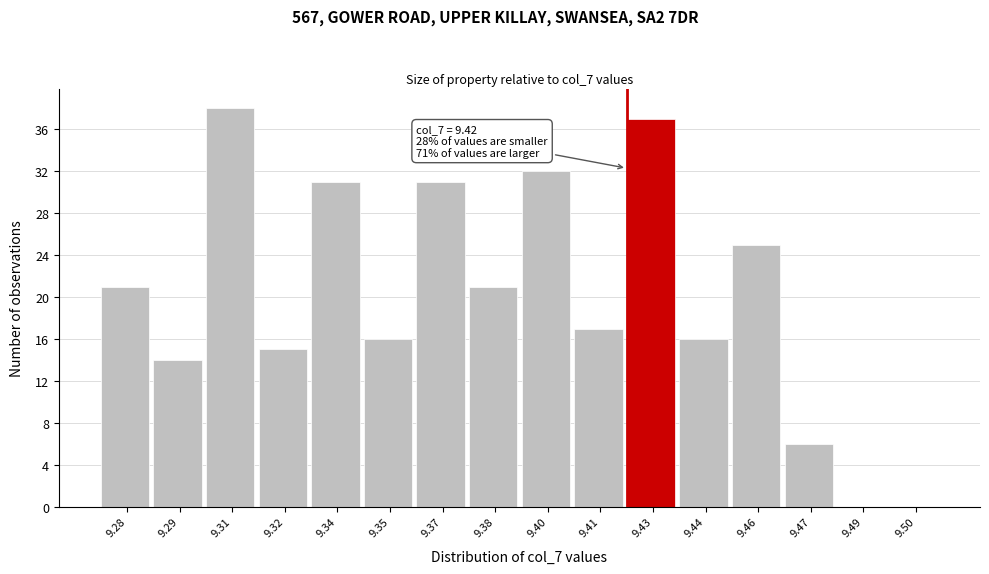

Which range on the x-axis has the tallest bar?

9.300 to 9.315